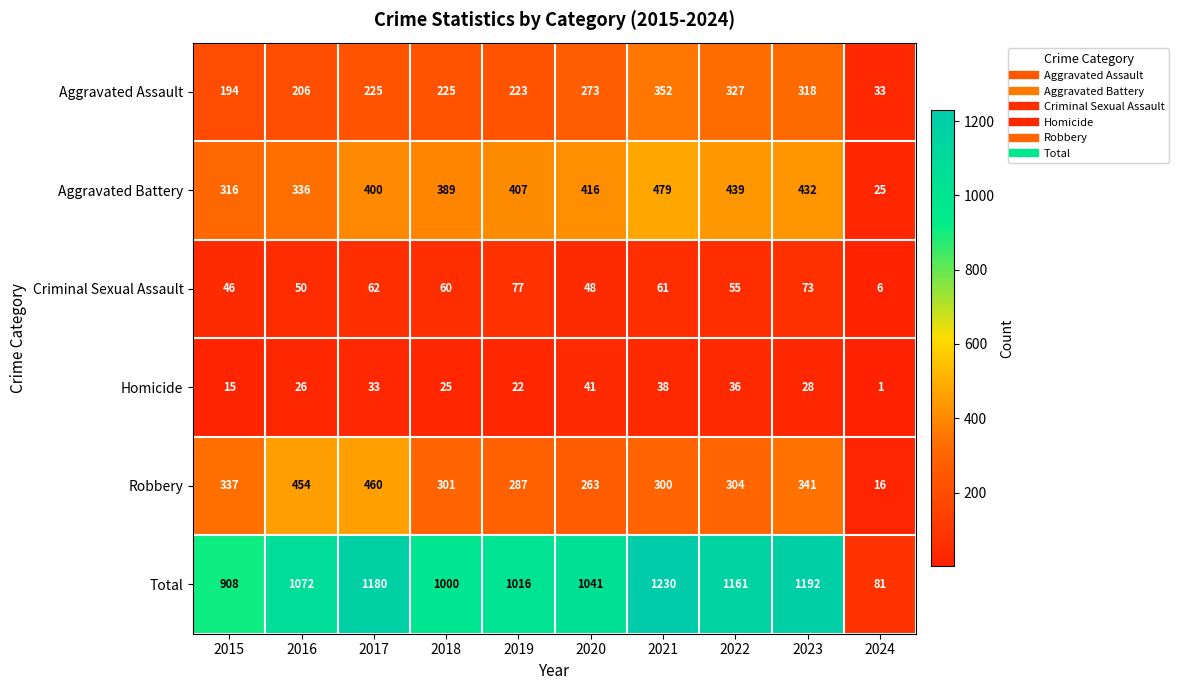

At which category is the sum across all series the highest?

2021